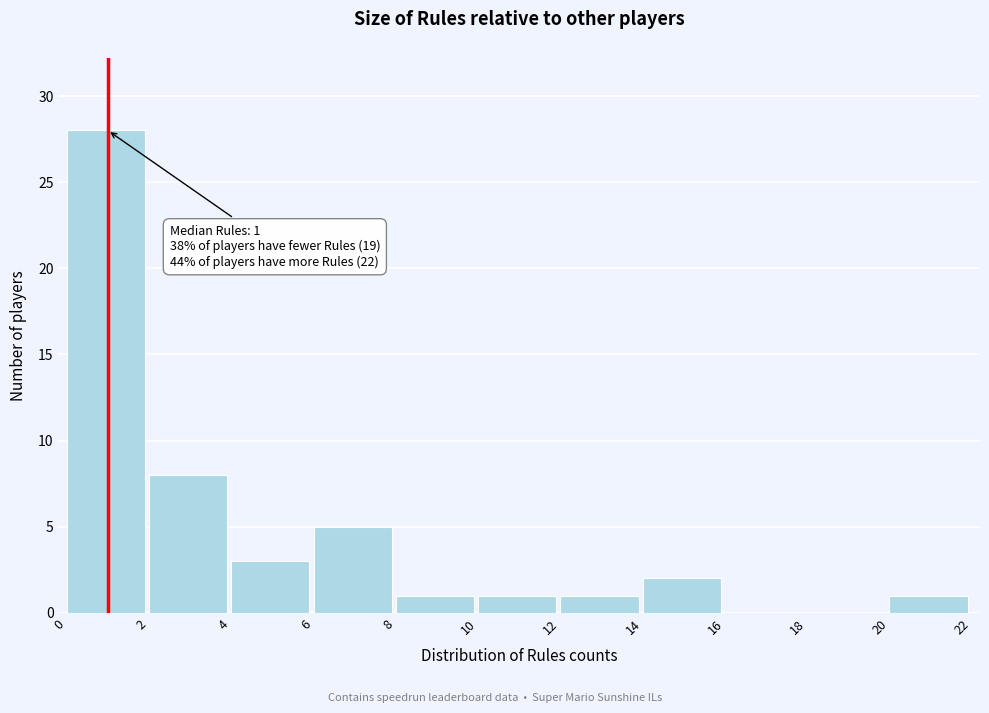

Which range on the x-axis has the tallest bar?

0 to 2